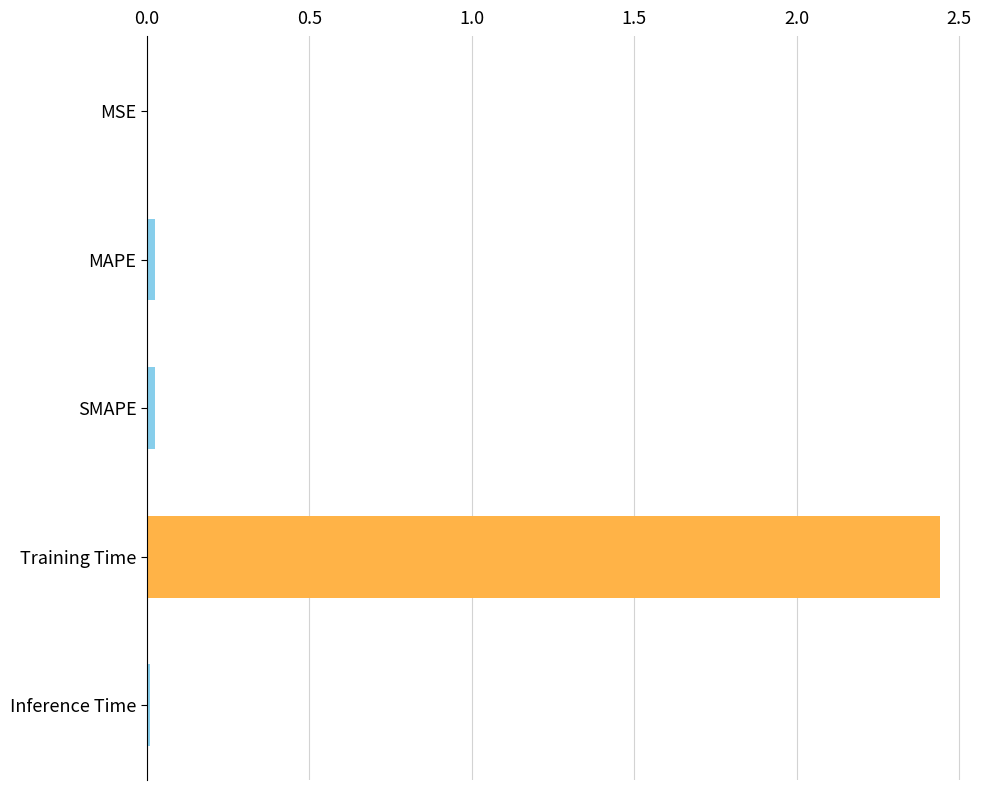

Which has a higher value, MSE or Training Time?

Training Time